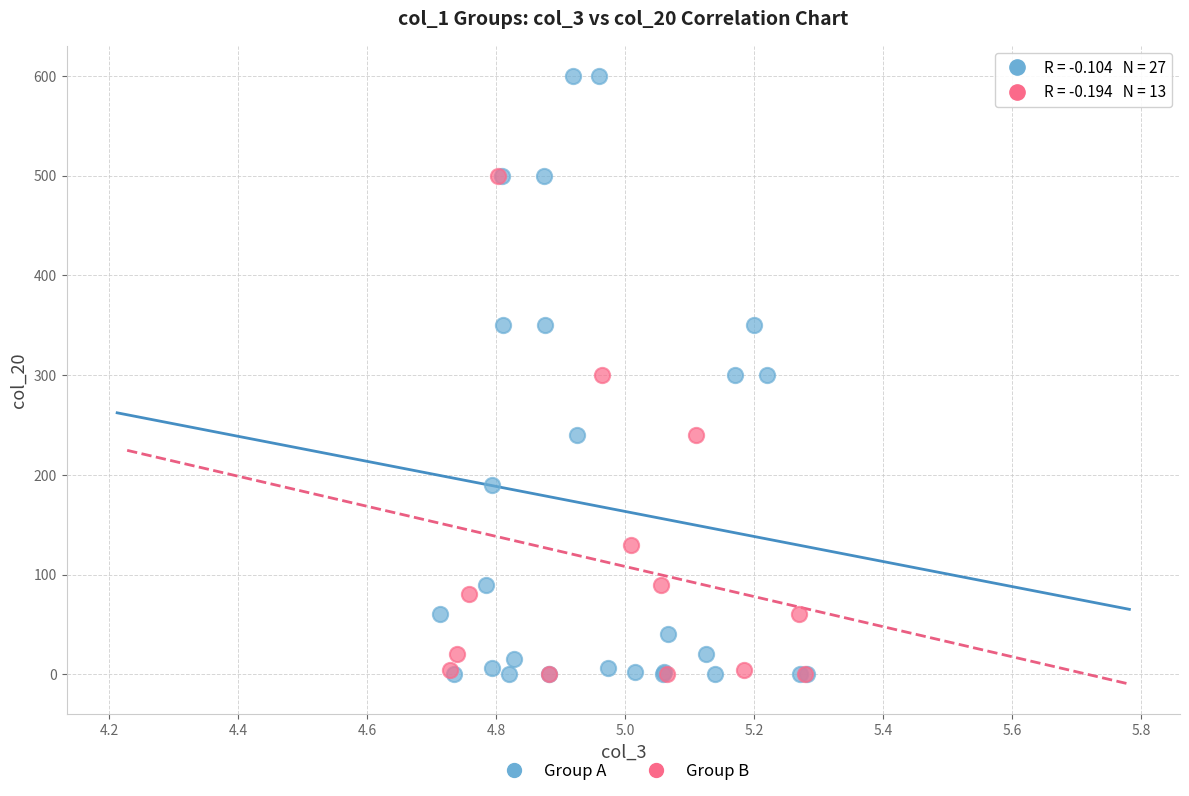

Which series reaches the maximum Y coordinate?

Group A